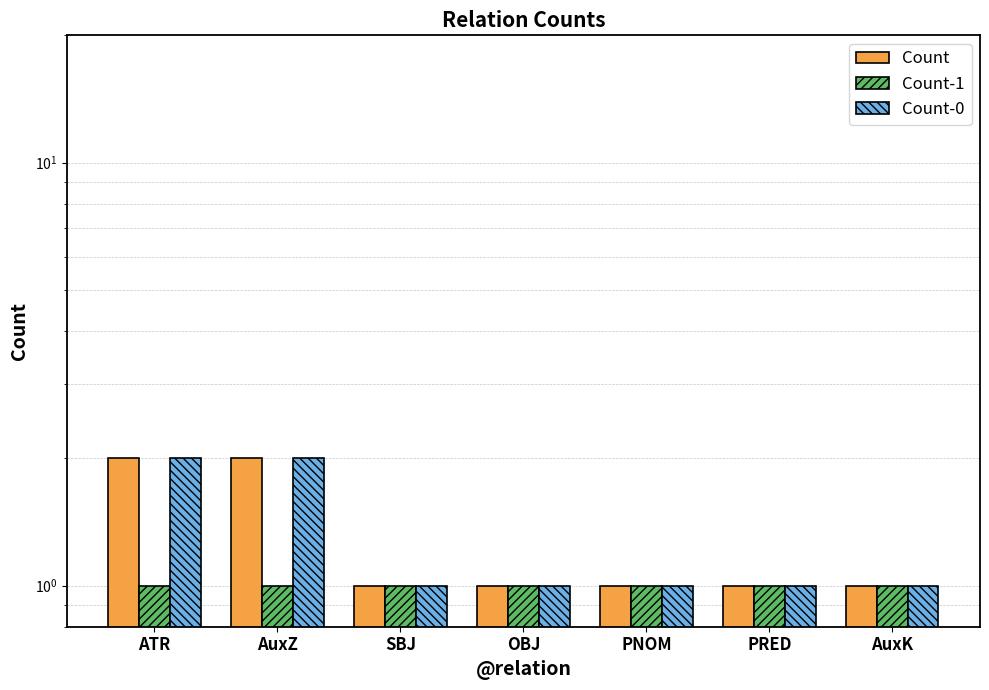

At which category is the sum across all series the highest?

ATR